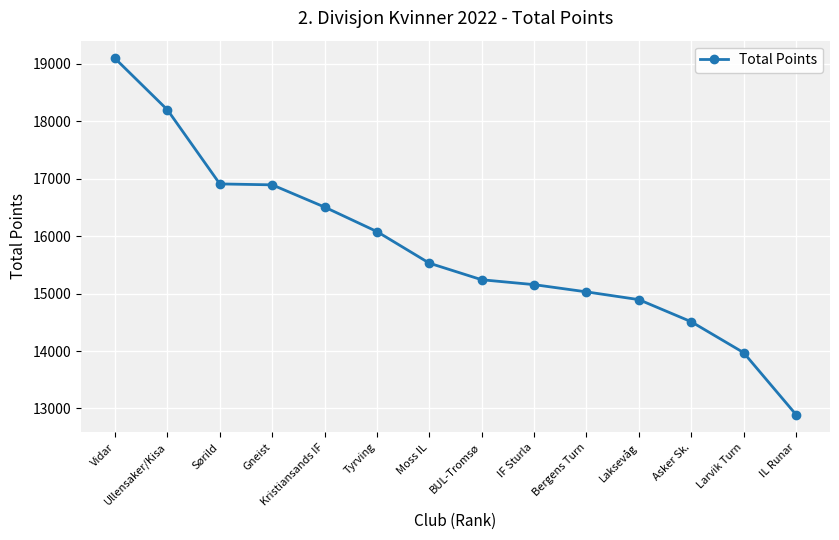

True or false: the data shows 12895 at IL Runar.

True